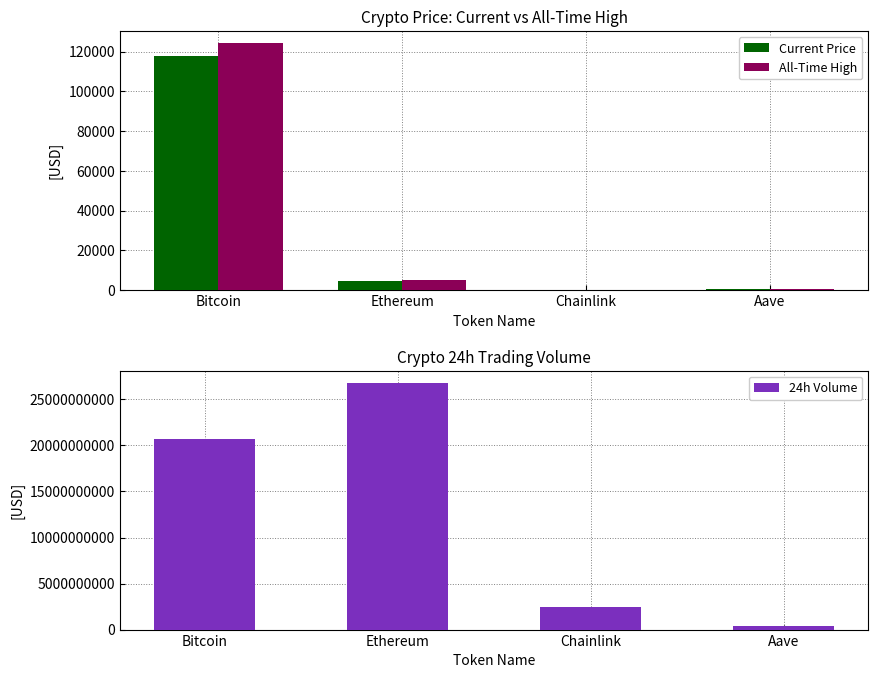

What is the sum of the Current Price values at Aave and Ethereum?

4834.7